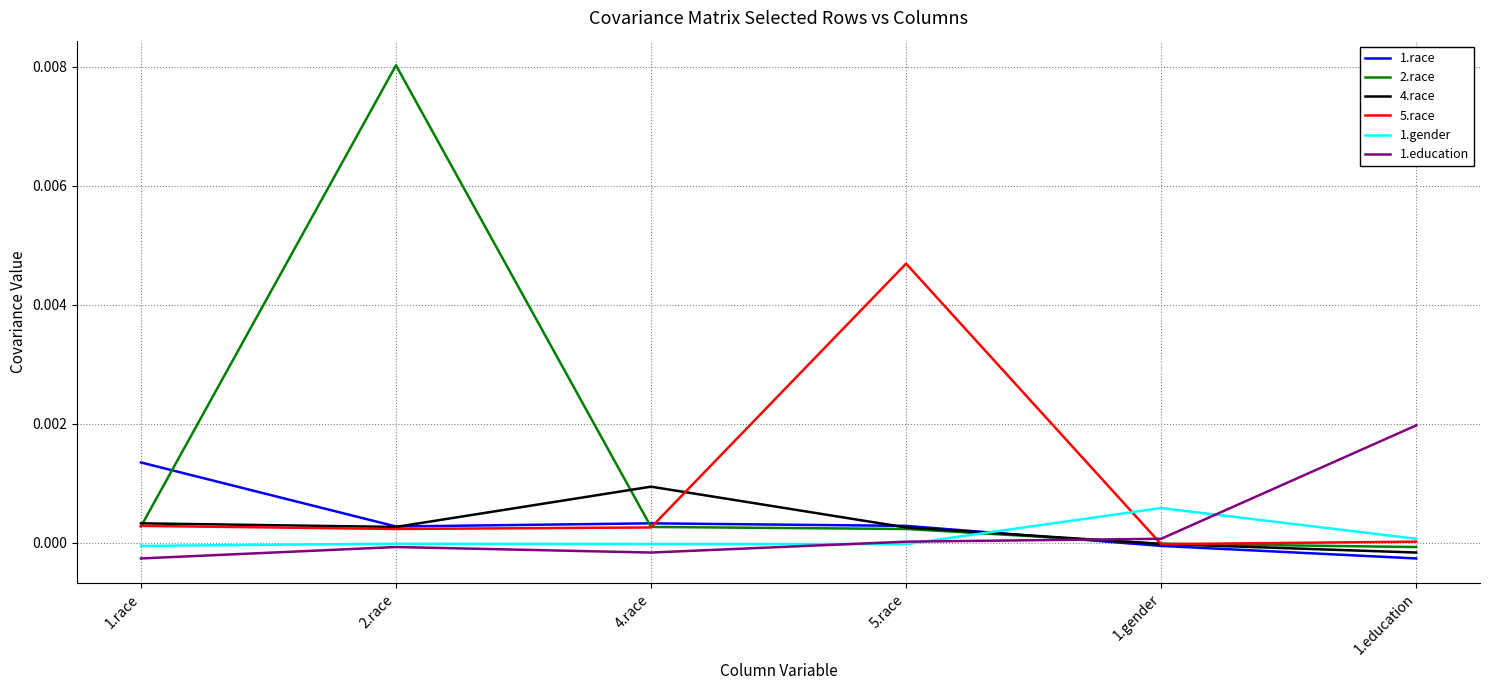

The value of 2.race at 1.gender is -0.0. True or false?

True